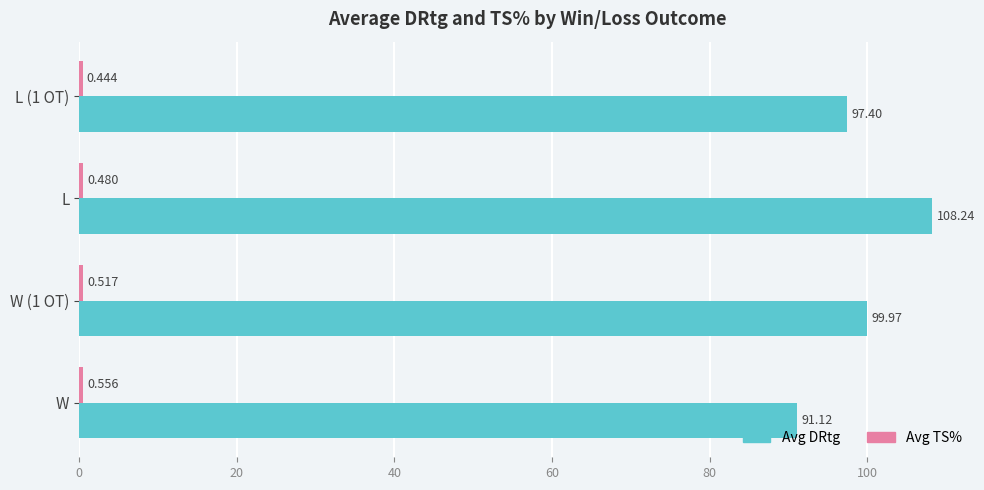

Which series has the largest total across all categories?

Avg DRtg